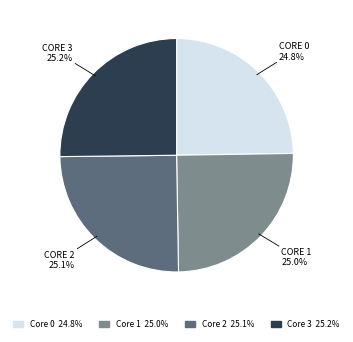

Approximately how many times larger is the value at CORE 0 compared to CORE 3?

1.0